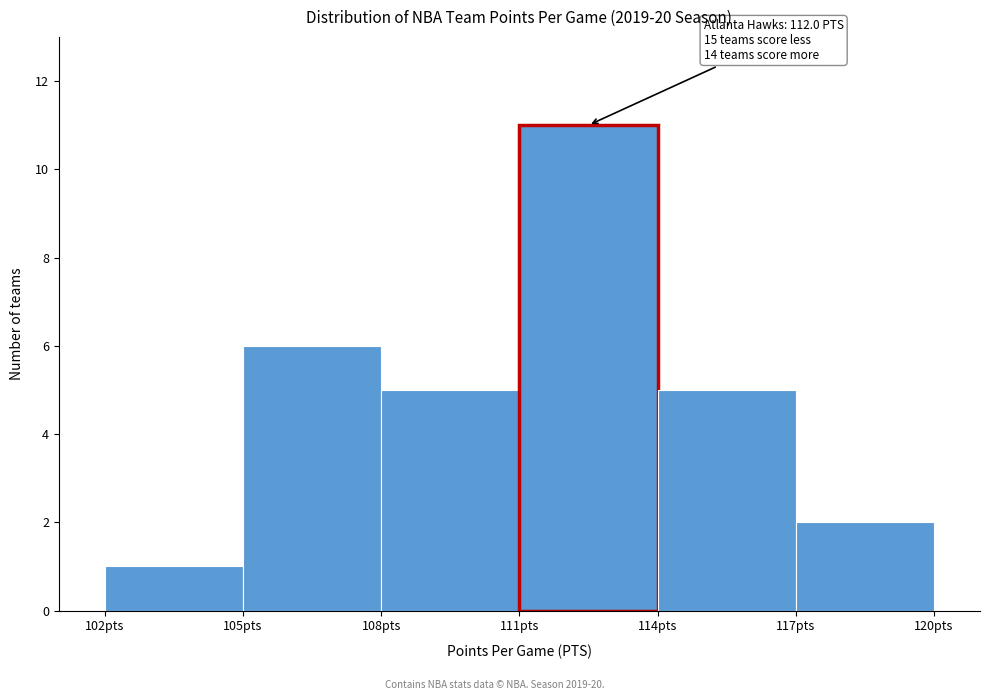

Over which range of the x-axis is the bar tallest?

111 to 114